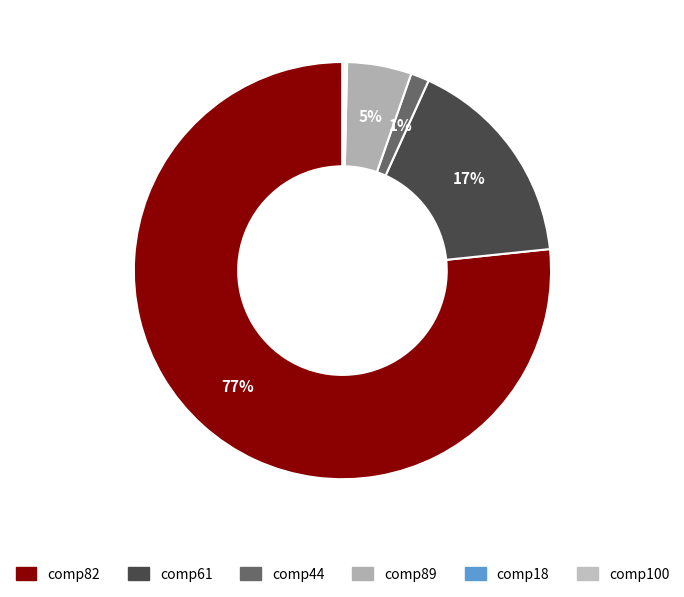

What is the smallest slice in the pie chart?

comp18